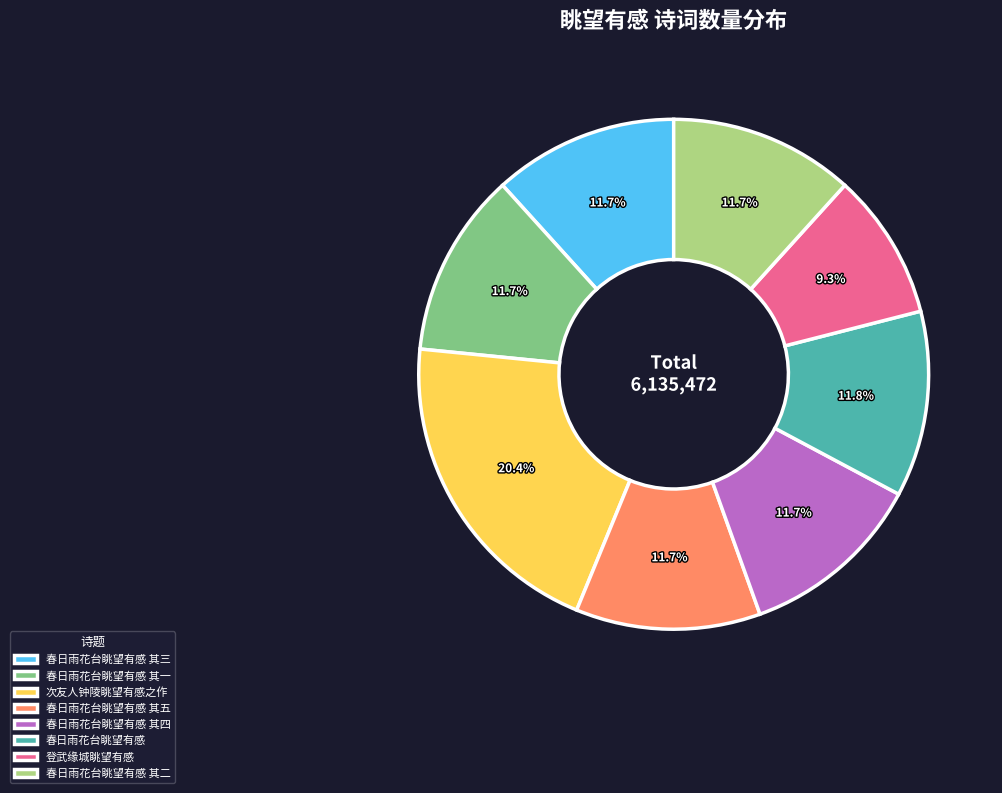

Which has a higher value, 春日雨花台眺望有感 其四 or 次友人钟陵眺望有感之作?

次友人钟陵眺望有感之作